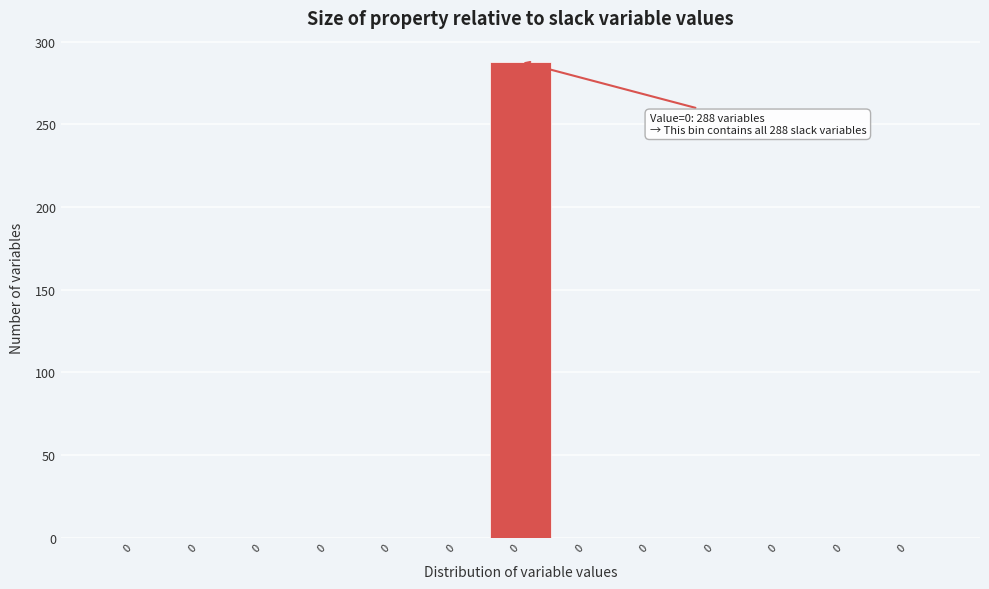

Count the number of categories in the chart.

13